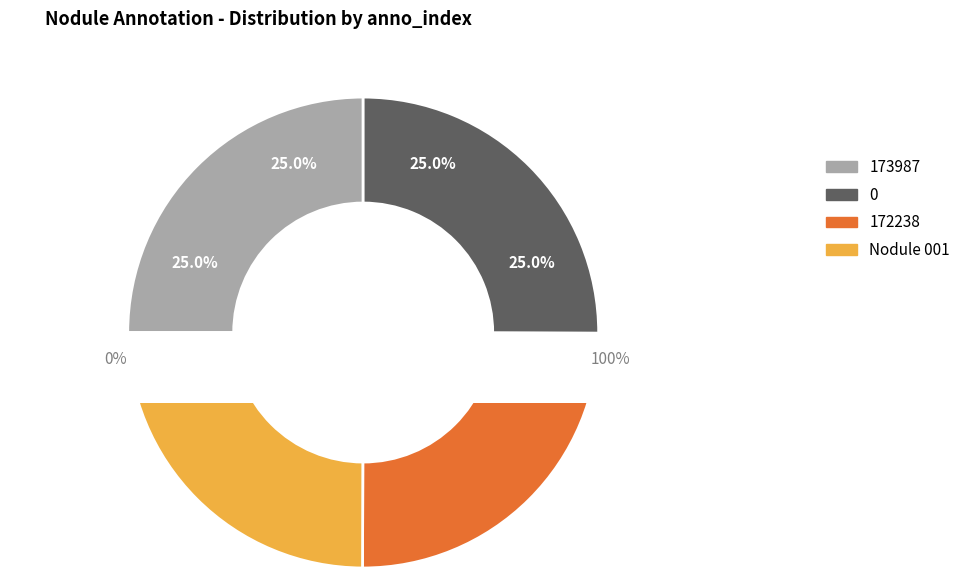

Rank the categories by value from lowest to highest.

Nodule 001, 173987, 172238, 0